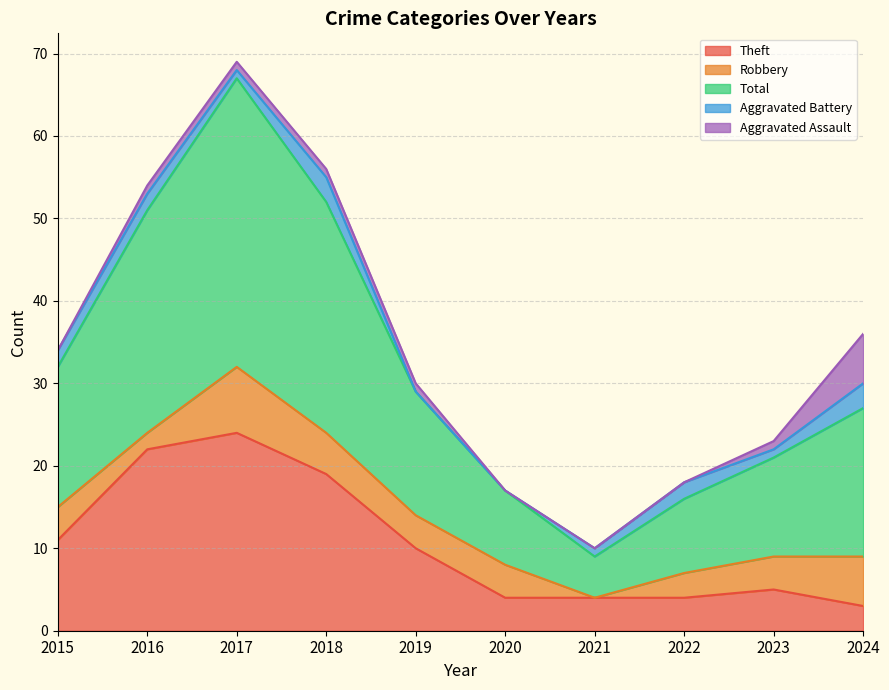

Between which two adjacent categories do Theft and Robbery first intersect?

2023 and 2024